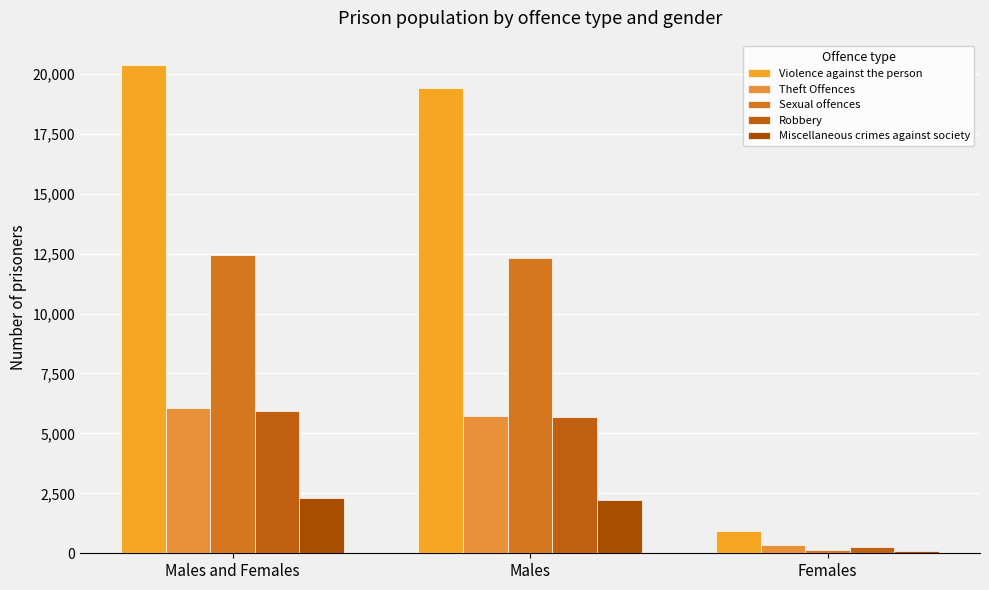

The value of Sexual offences at Males and Females is 4006. True or false?

False